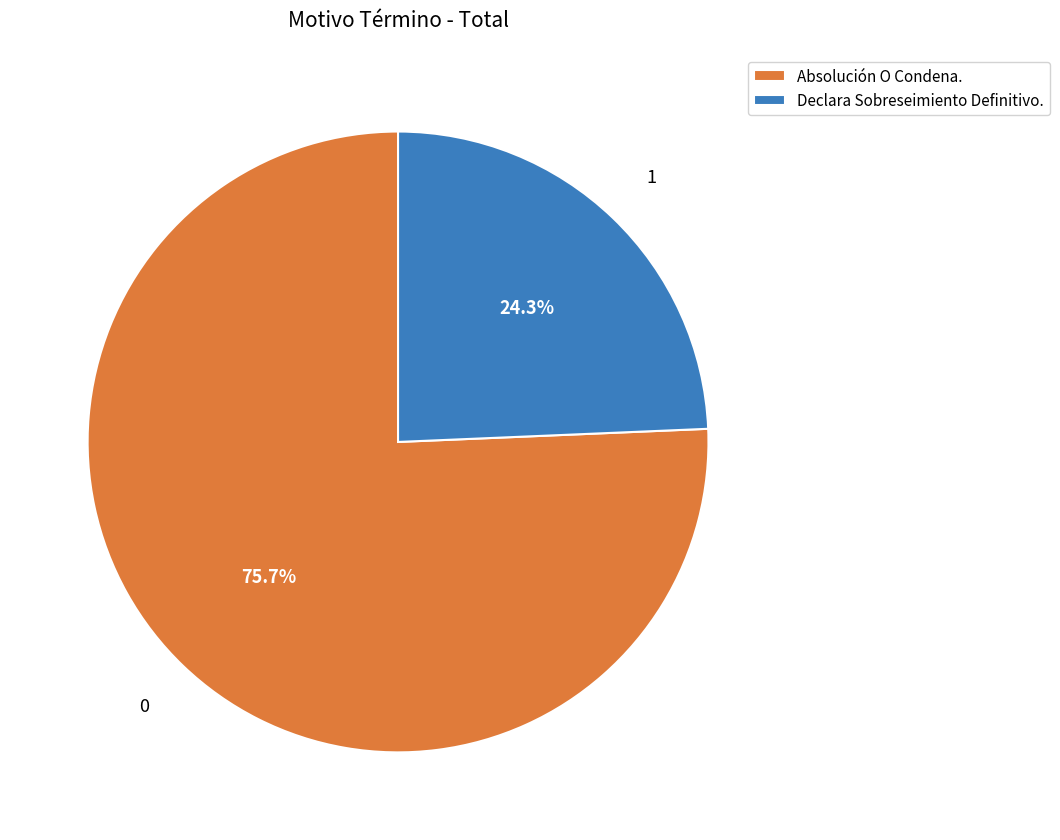

Is the sum of Absolución O Condena. and Declara Sobreseimiento Definitivo. greater than half?

Yes